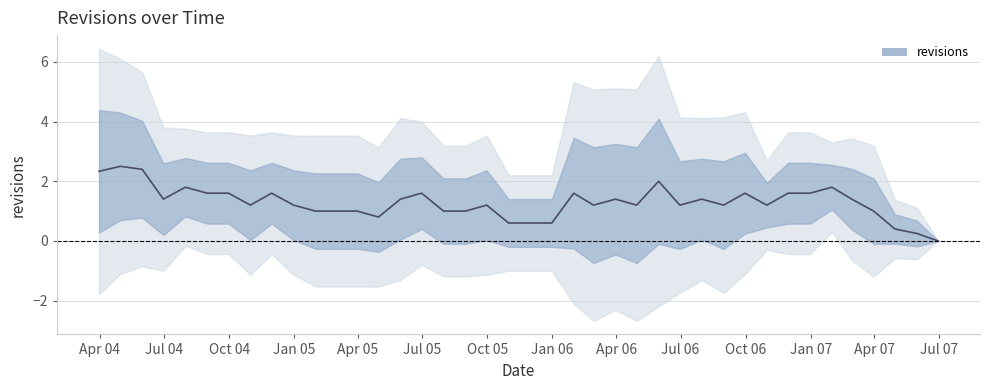

How many lines are shown in the chart?

1